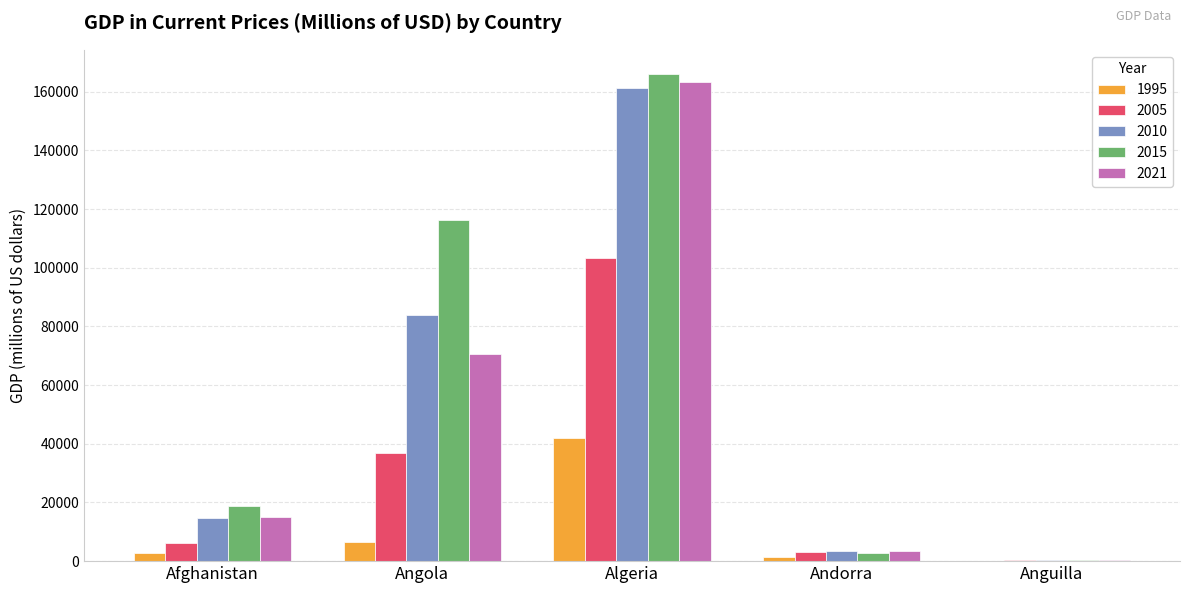

Count the number of data series in this chart.

5